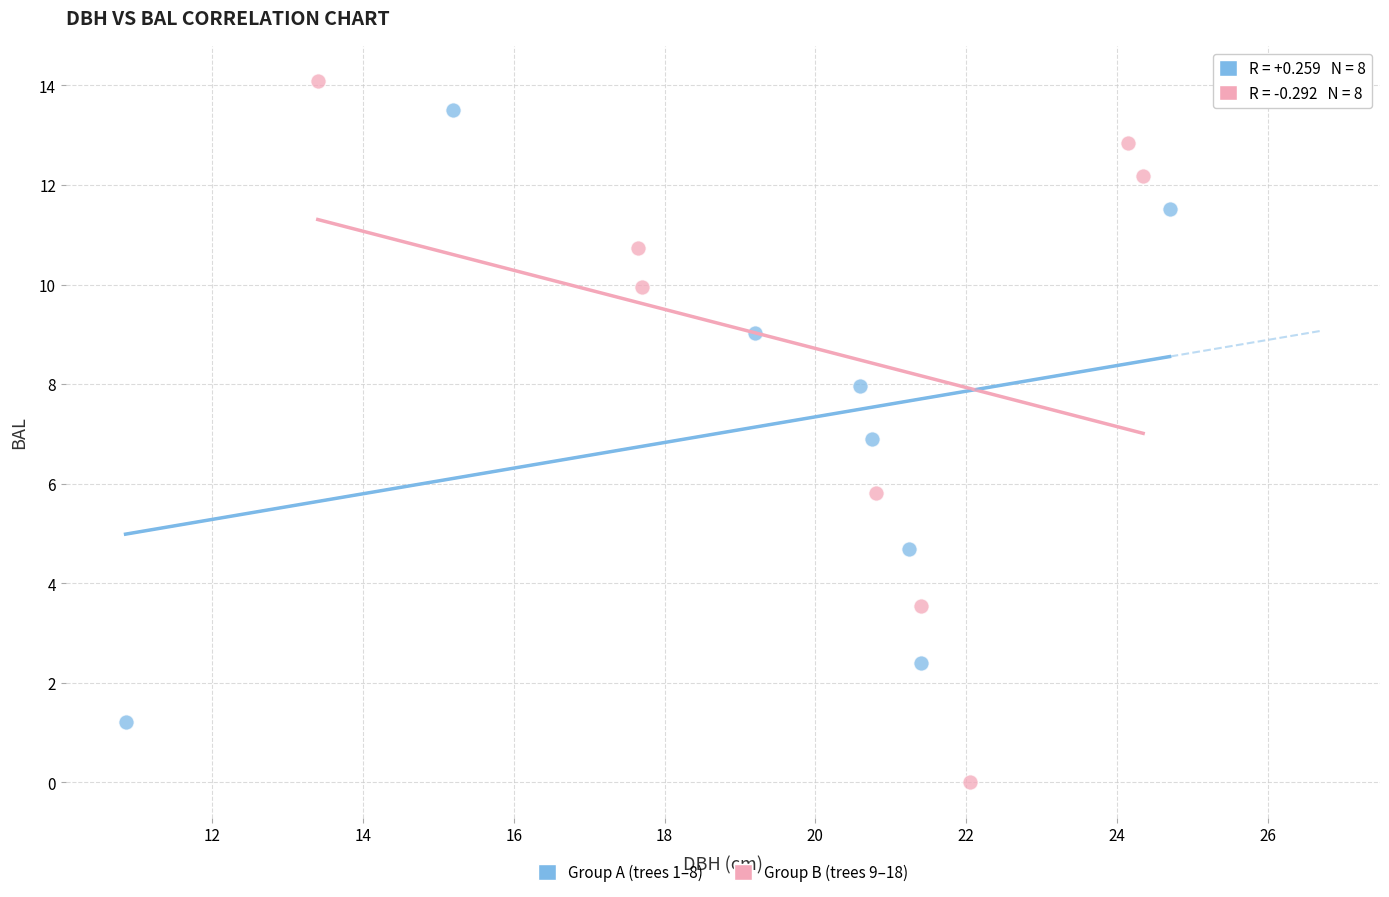

What are all the series names shown in the legend?

Group A (trees 1–8), Group B (trees 9–18)